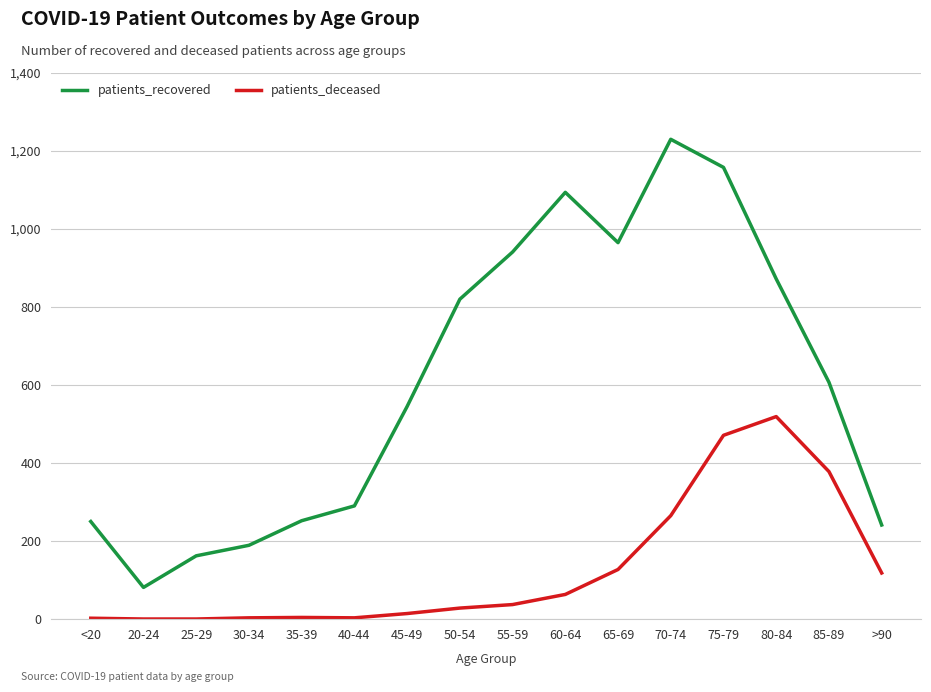

What is the difference between the highest and lowest values at 85-89?

229